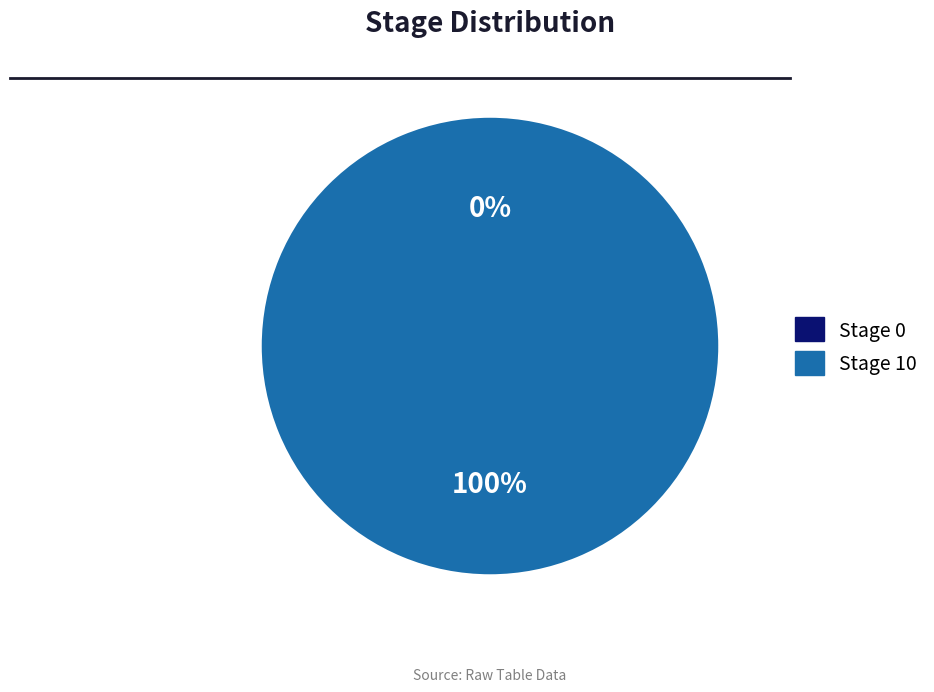

Rank the categories by value from highest to lowest.

Stage 10, Stage 0